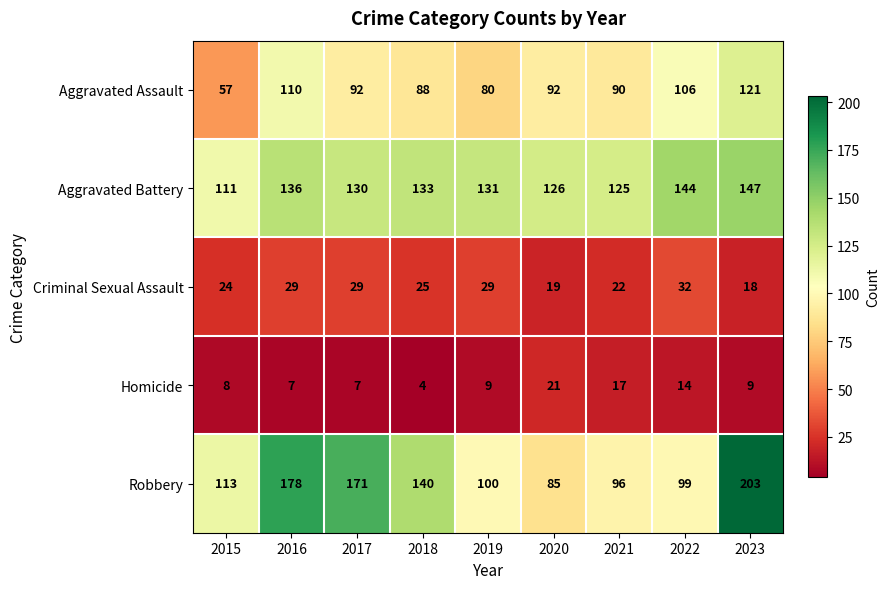

What is the average value of the Robbery series?

132